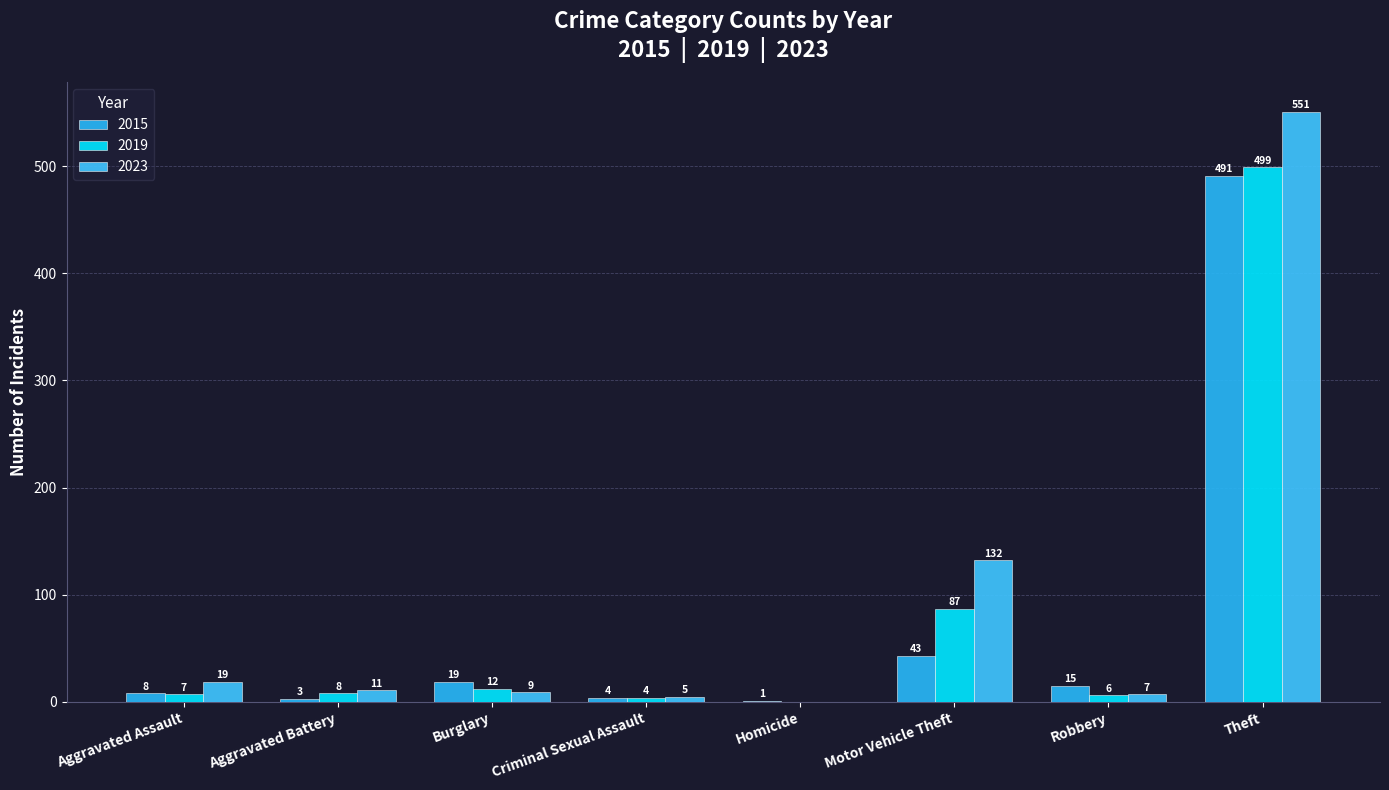

Count the number of categories in the chart.

8